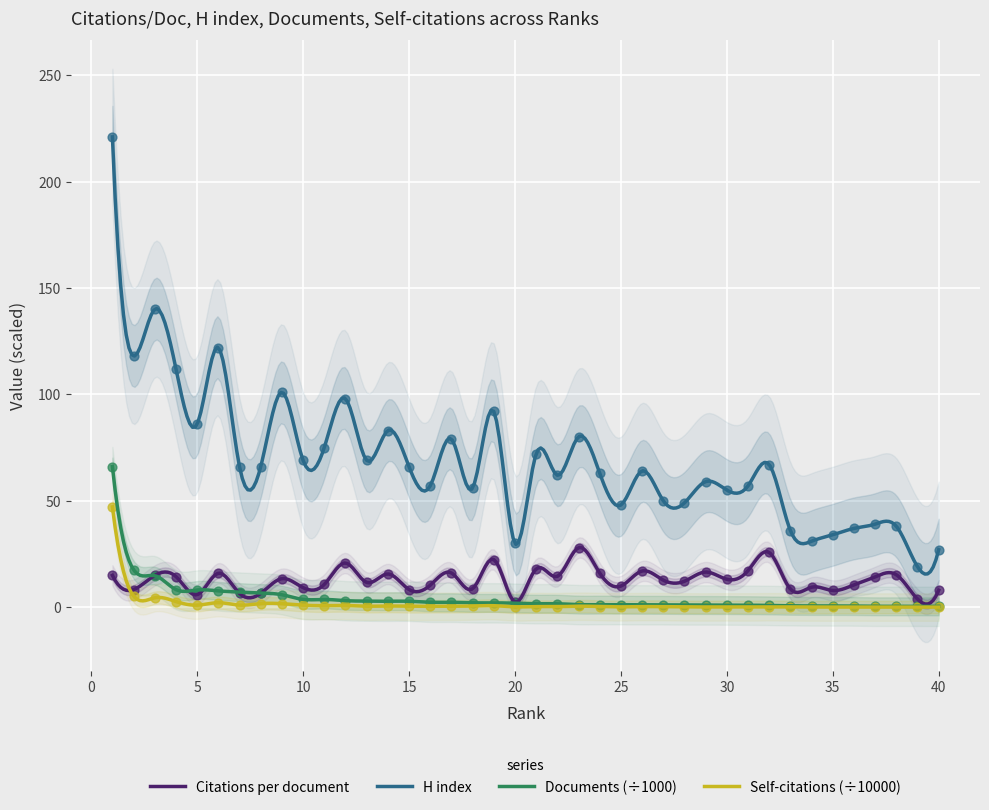

Which series has the widest spread of Y values?

2